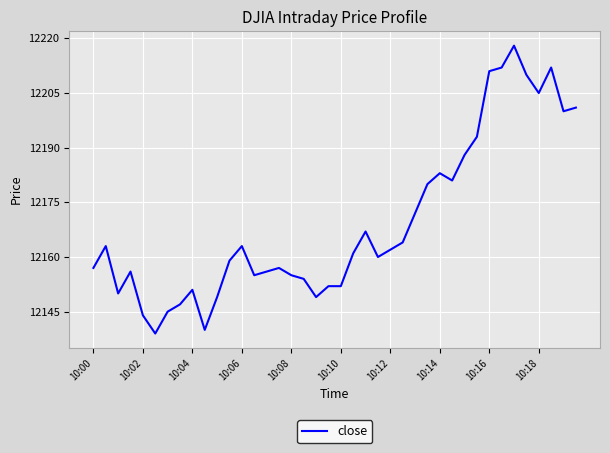

What is the minimum value shown in the chart?

12139